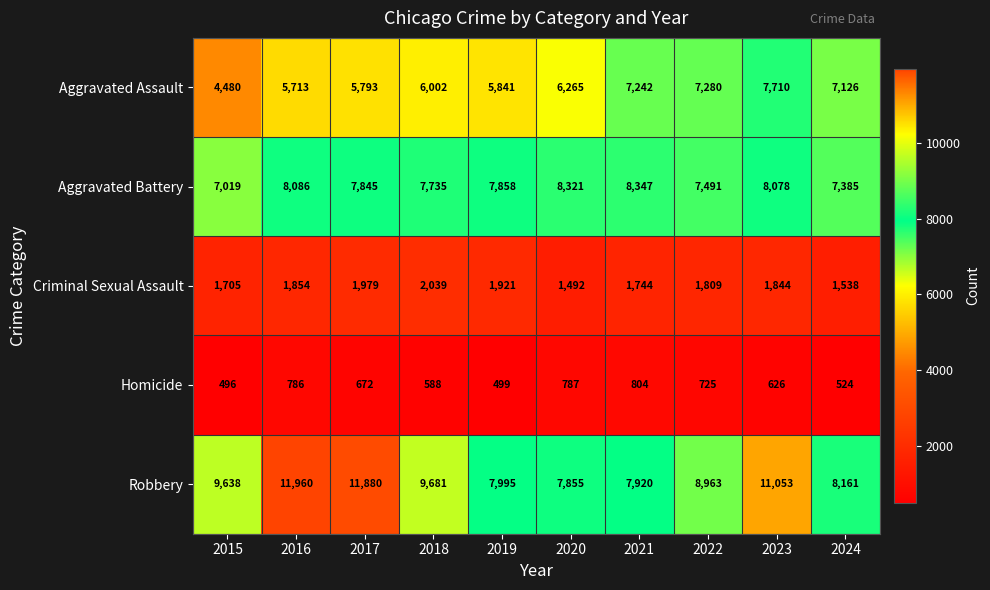

The value of Aggravated Battery at 2017 is 7845. True or false?

True